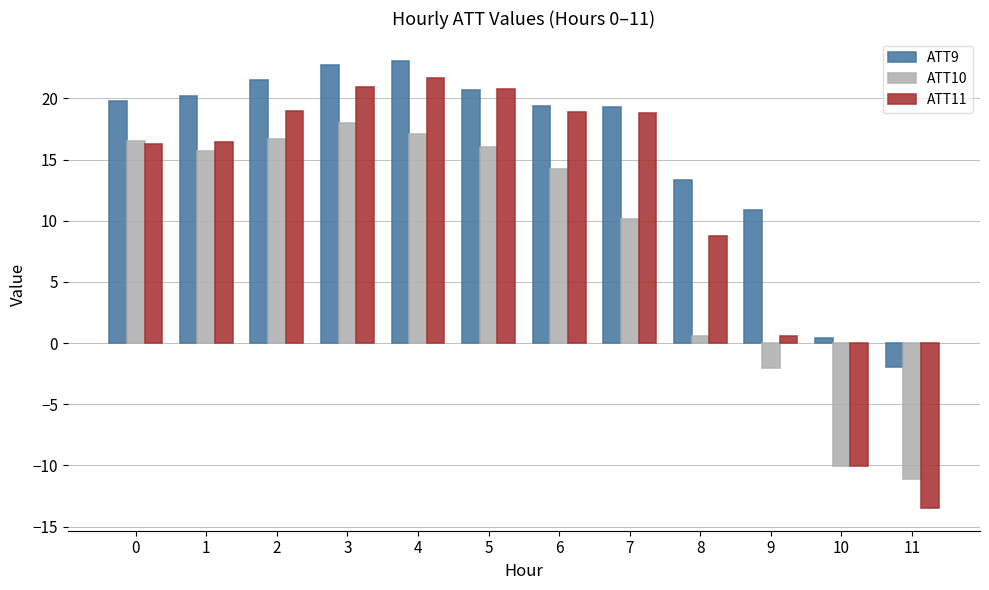

What is the sum of the ATT11 values at 0 and 9?

16.9